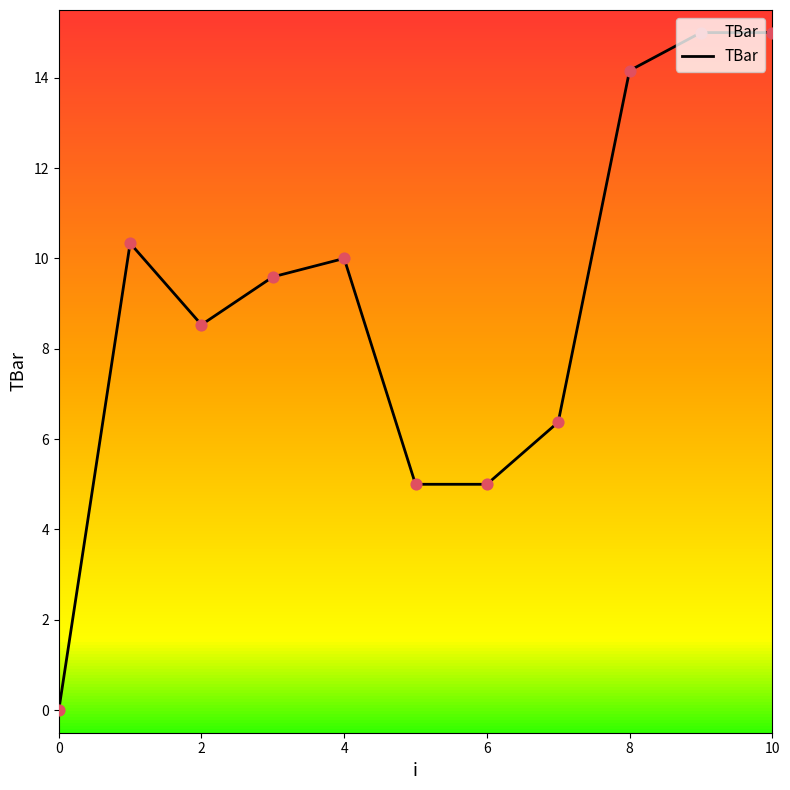

How many lines are shown in the chart?

1